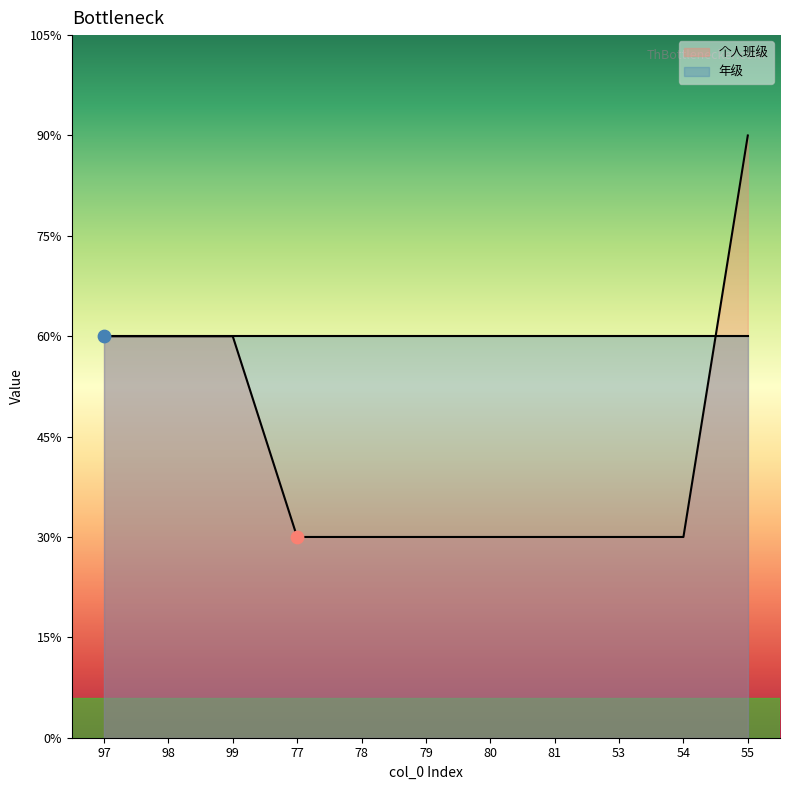

Which has a higher value, 54 or 79?

54